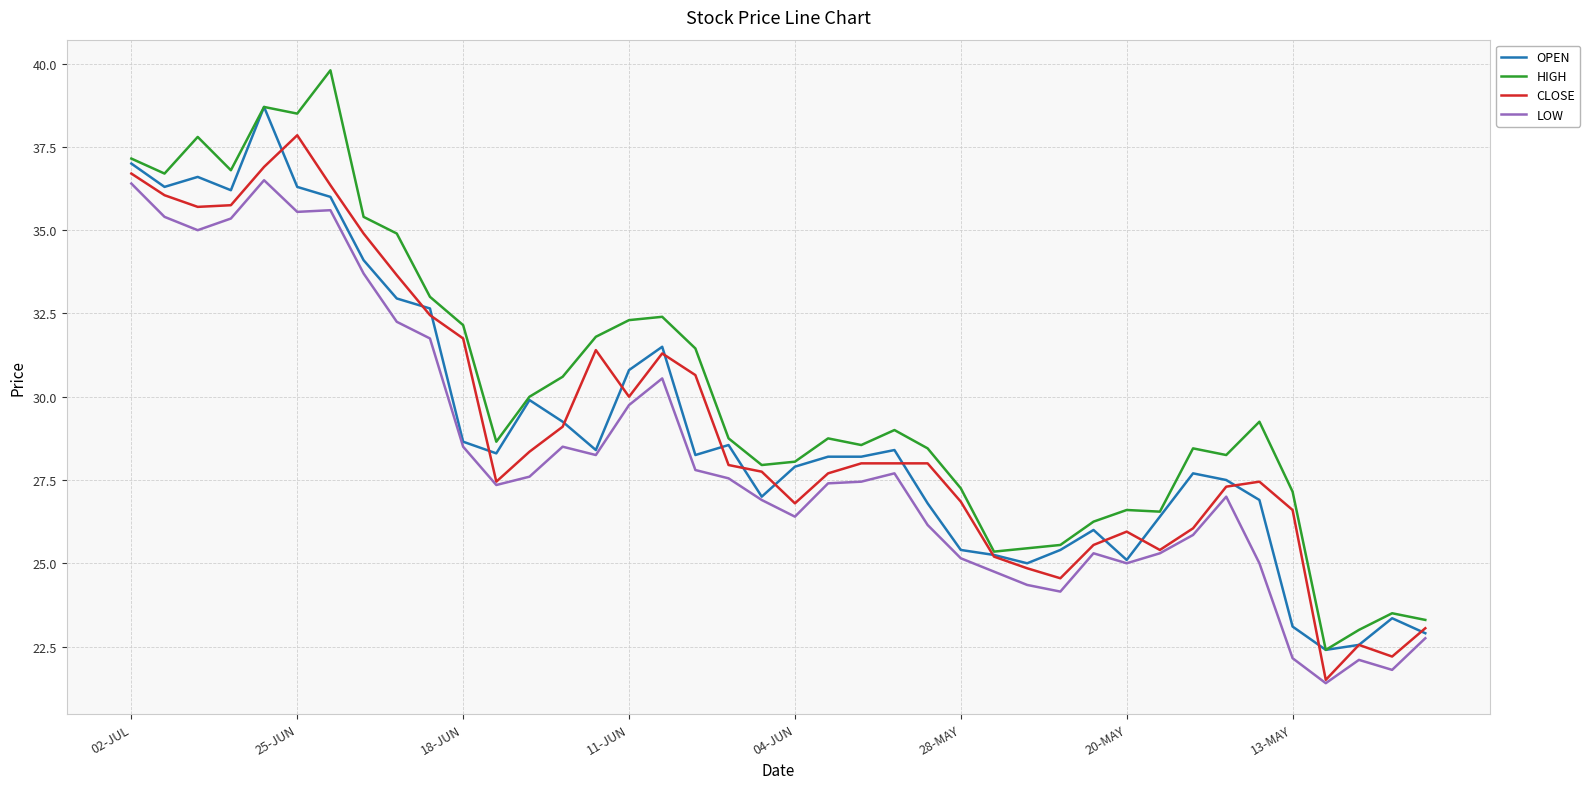

True or false: LOW and HIGH cross at least once.

False